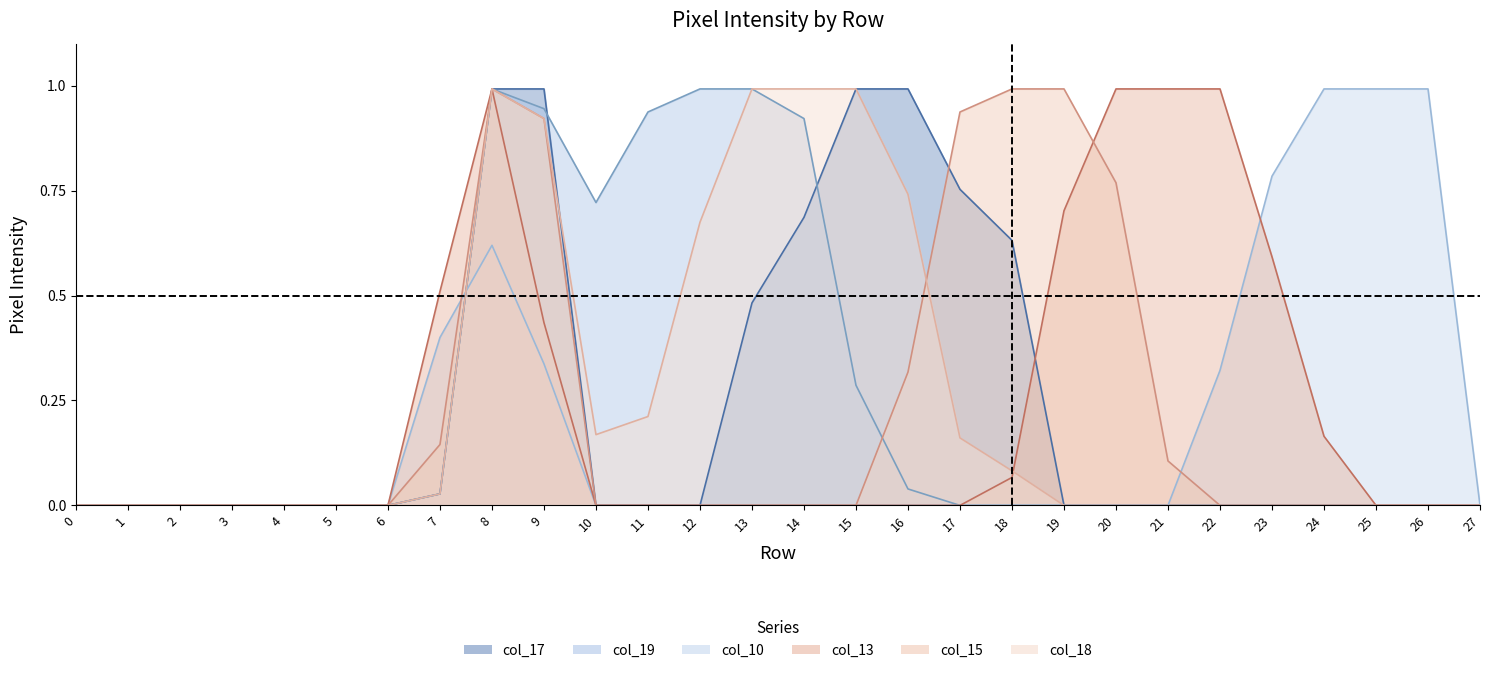

Does the chart display data point markers on the line(s)?

No